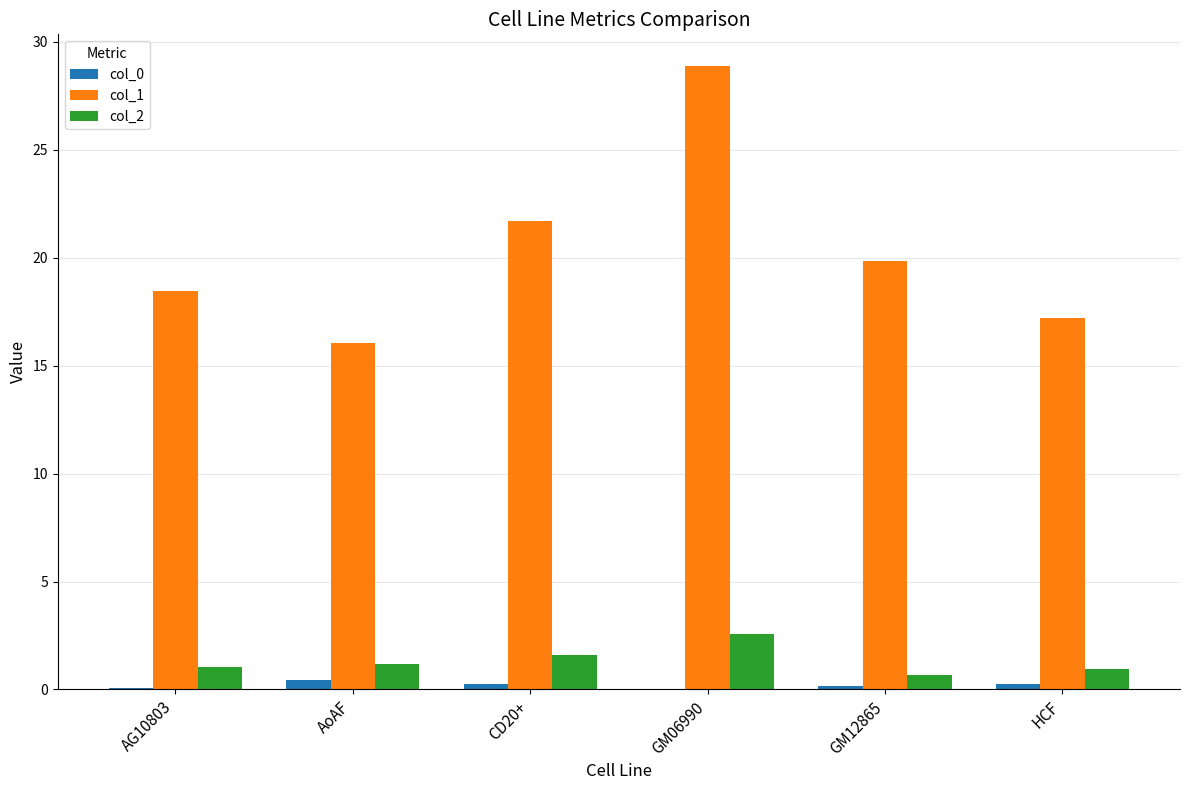

Are the bars grouped side by side (vs. stacked)?

Yes